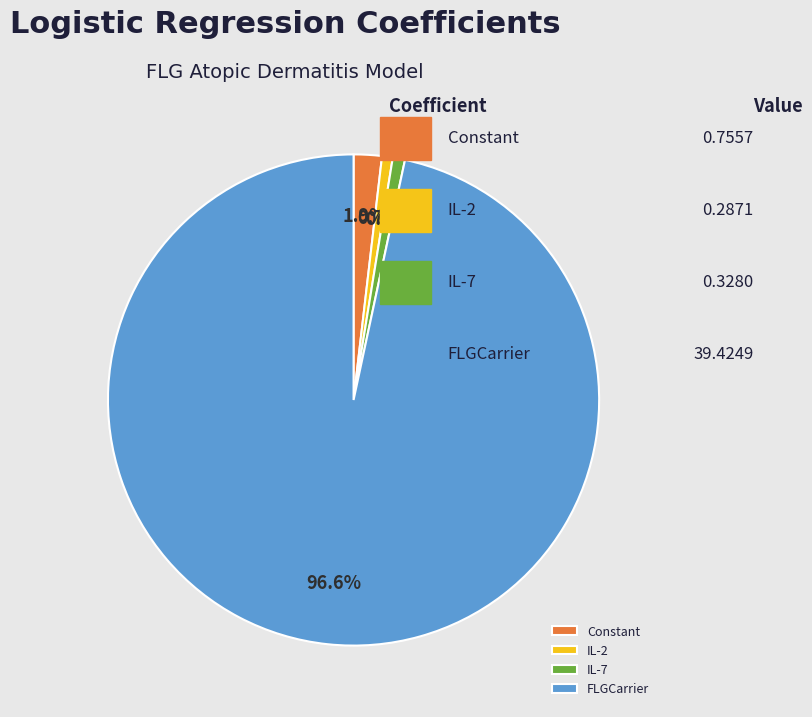

Does any single category account for the majority?

Yes